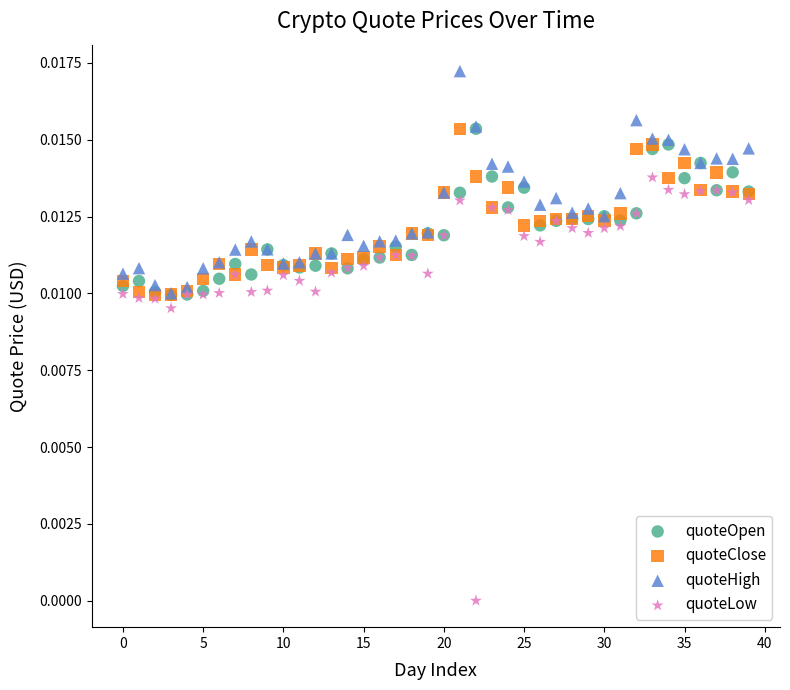

Which series contains the lowest Y value?

quoteLow